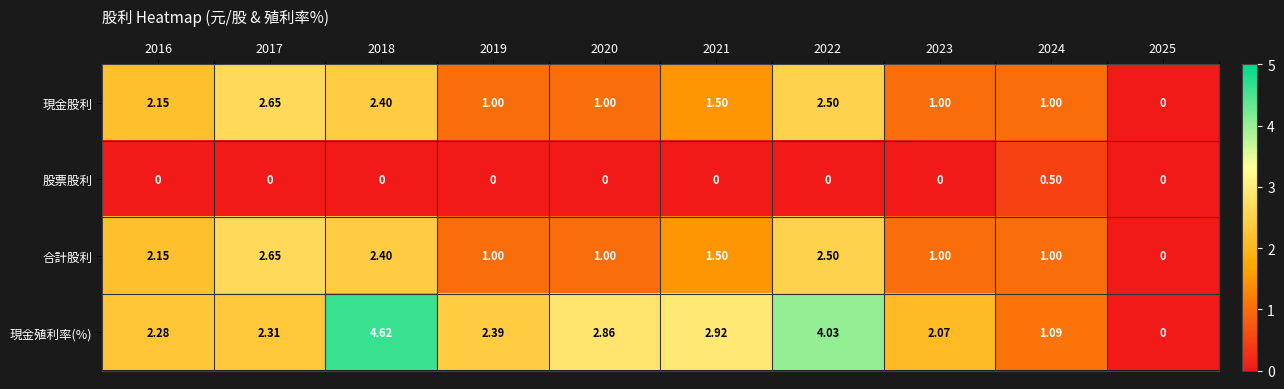

Is the value of 合計股利 at 2020 greater than the value of 現金股利 at 2022?

No